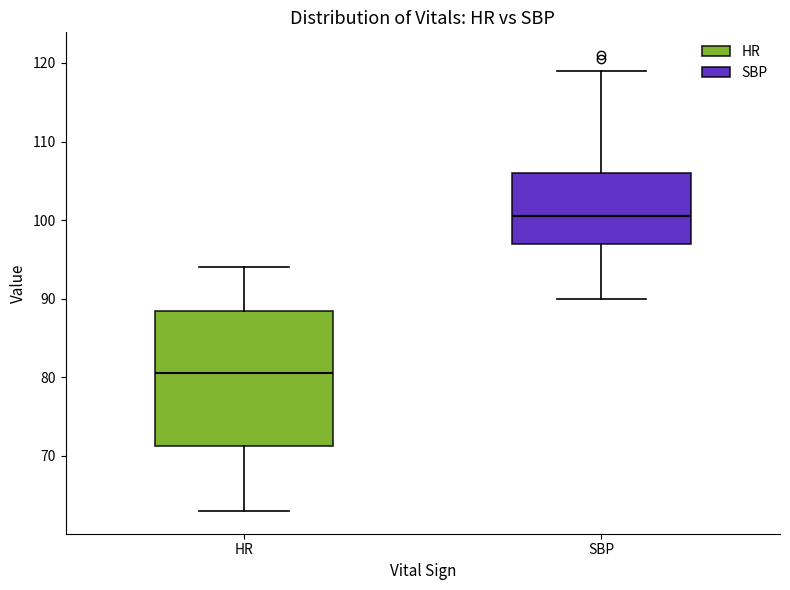

Which box has the highest median line?

SBP